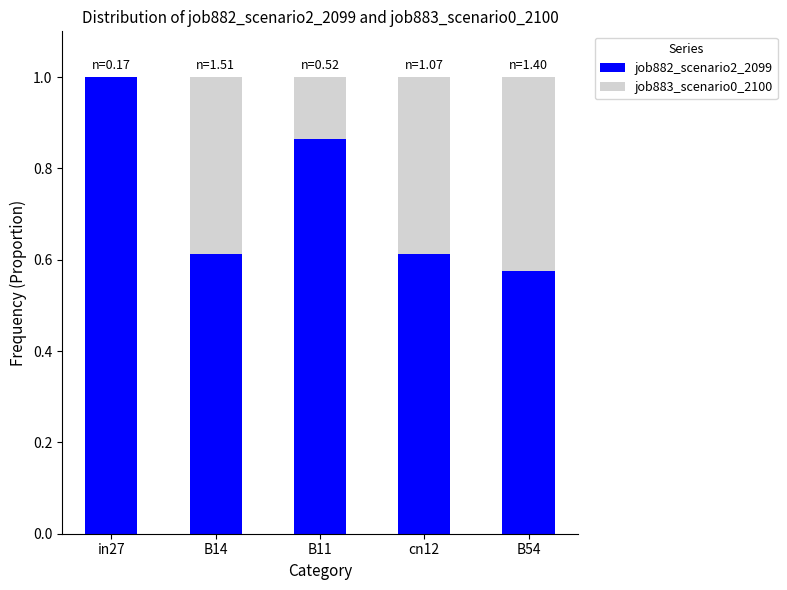

How many series are shown in this chart?

2